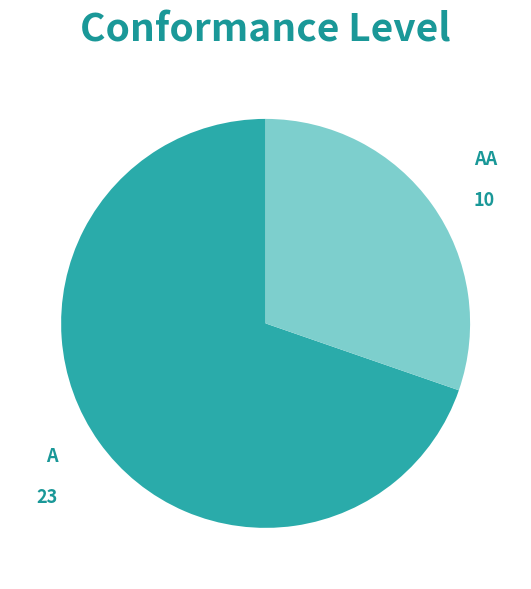

Does any single category account for the majority?

Yes